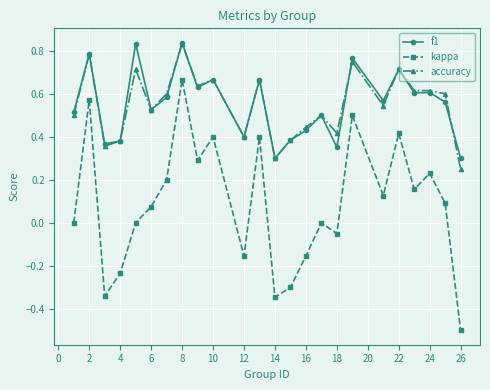

Which series has the widest spread of values?

kappa